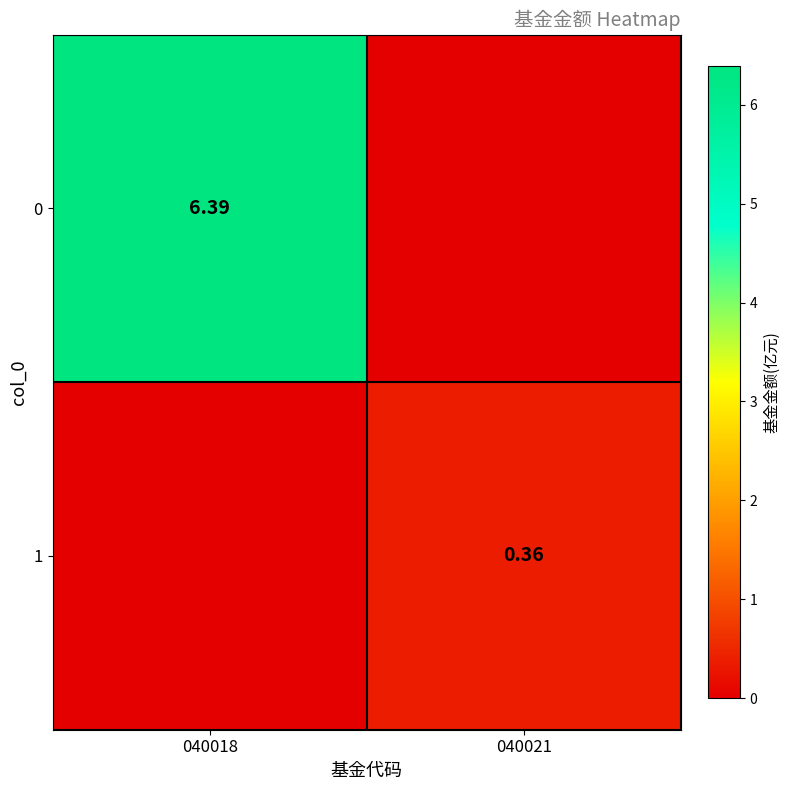

Rank the categories by 1 value from highest to lowest.

040021, 040018